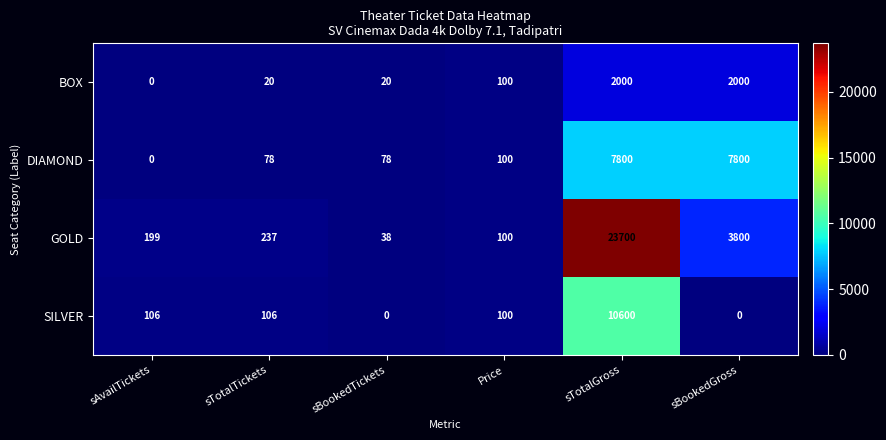

What is the difference between the GOLD values at sBookedTickets and sAvailTickets?

161